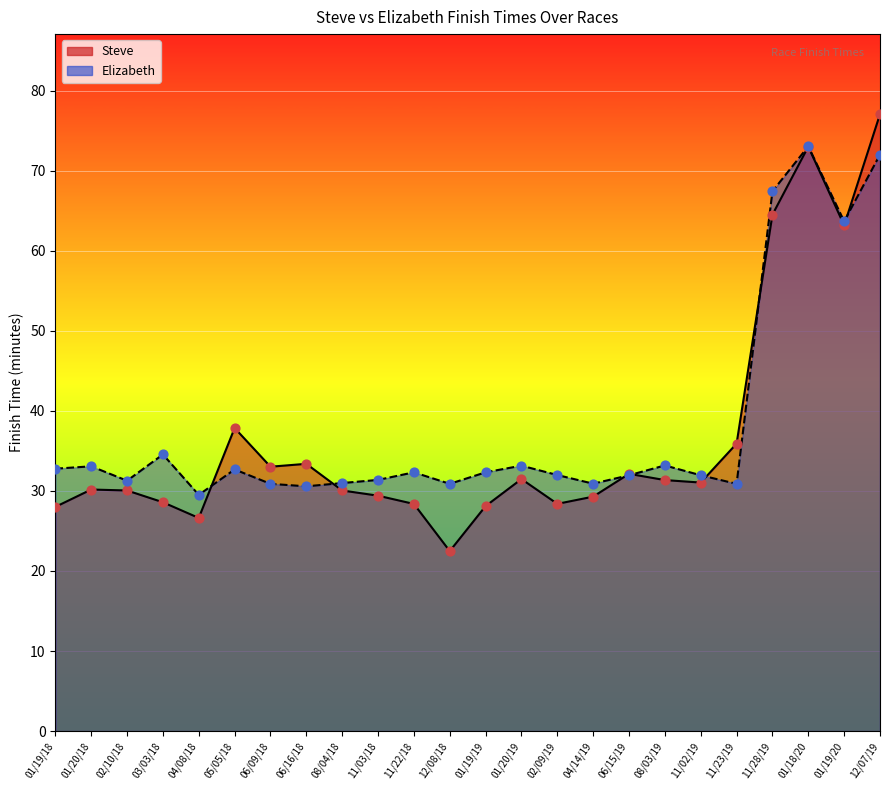

What is the total value across all series at 01/19/20?

126.8